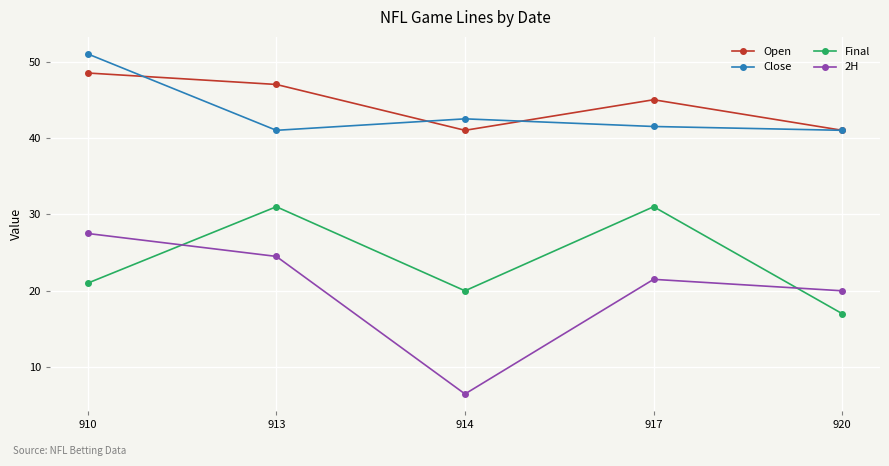

Rank the series by their maximum value, from highest to lowest.

Close, Open, Final, 2H